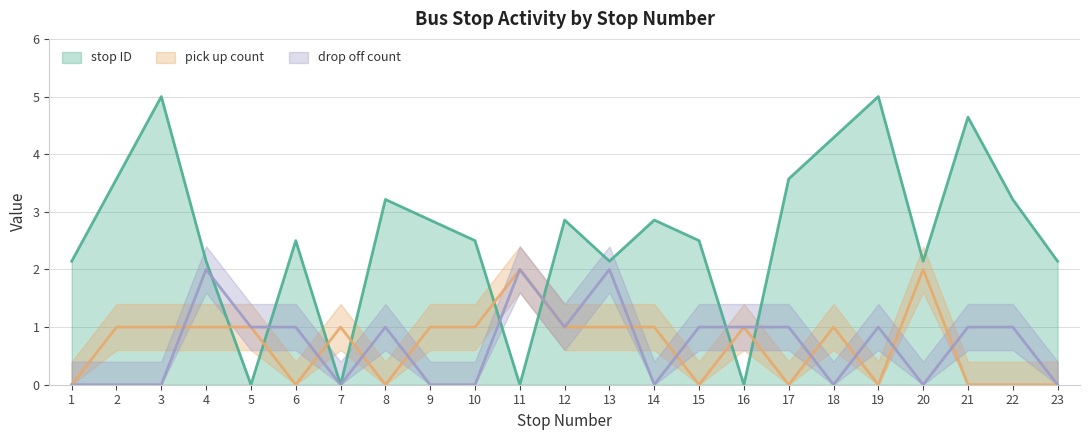

How many interior local valleys does the stop ID series have?

6